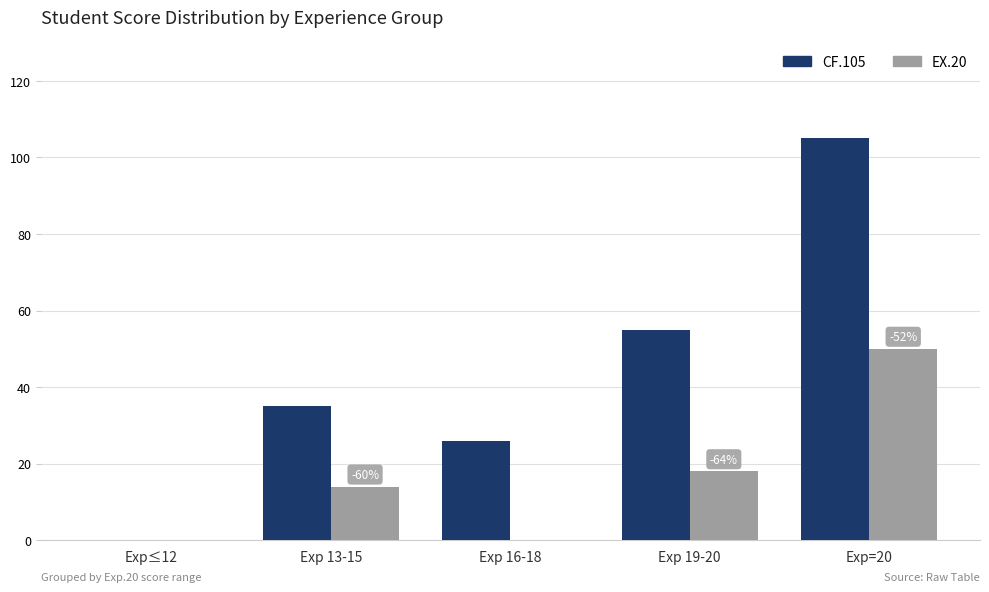

Which series has the largest total across all categories?

CF.105